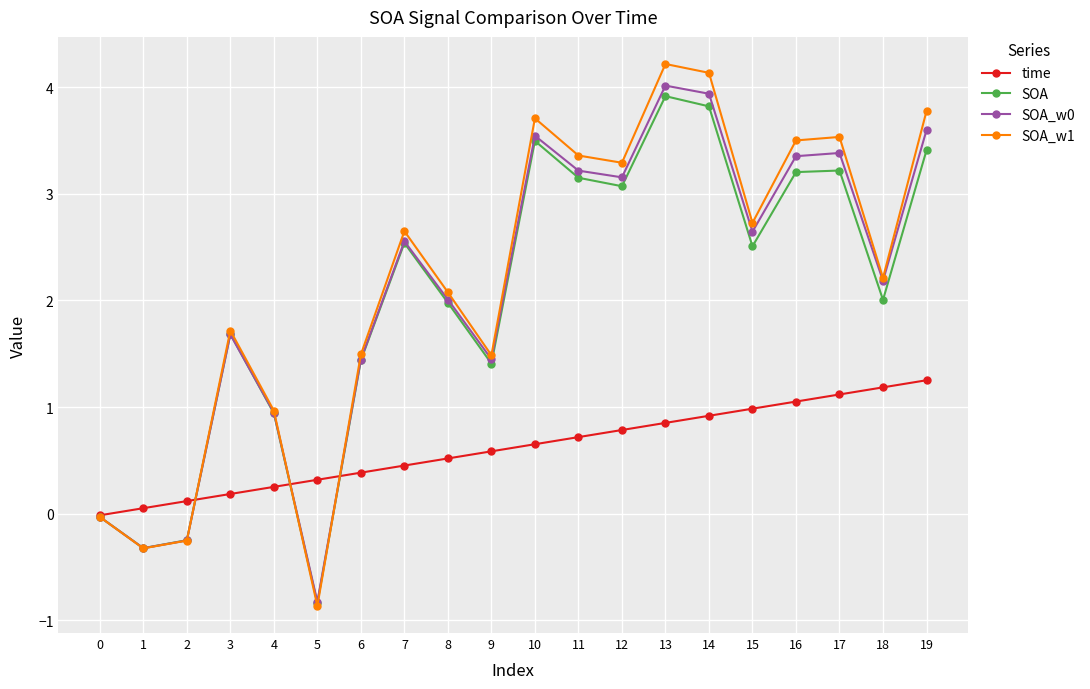

Which series has the largest range (max minus min)?

SOA_w1